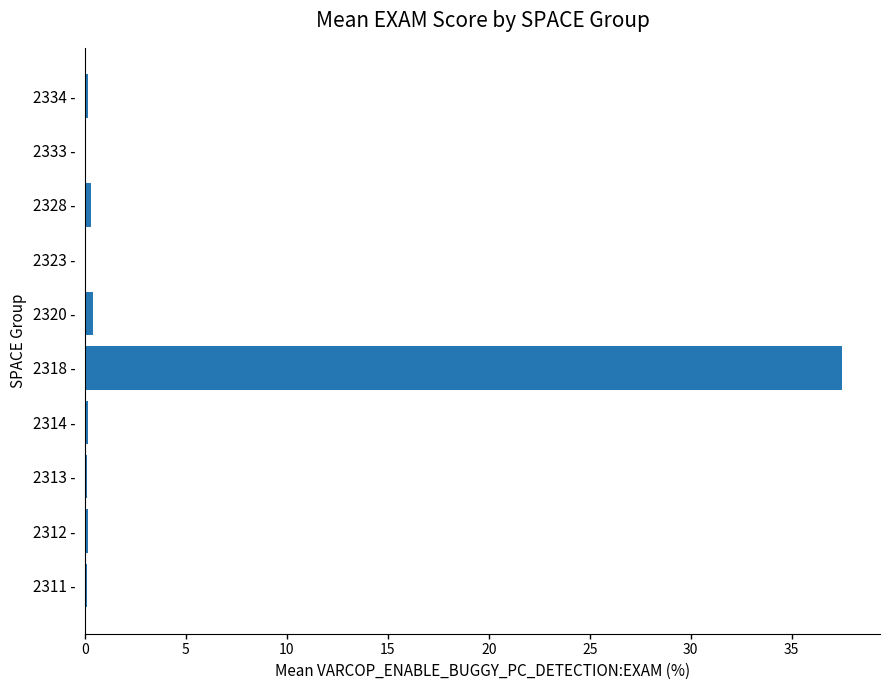

Which category has the highest value across all series?

2318 -